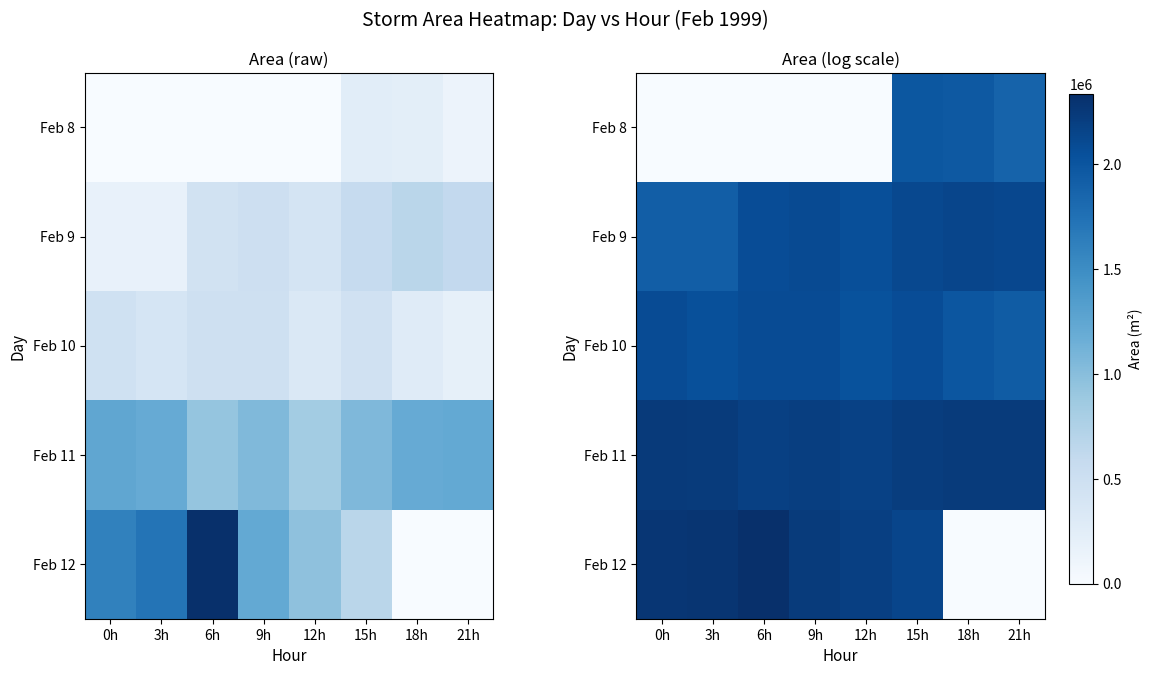

Which label corresponds to the largest value in the chart?

6h